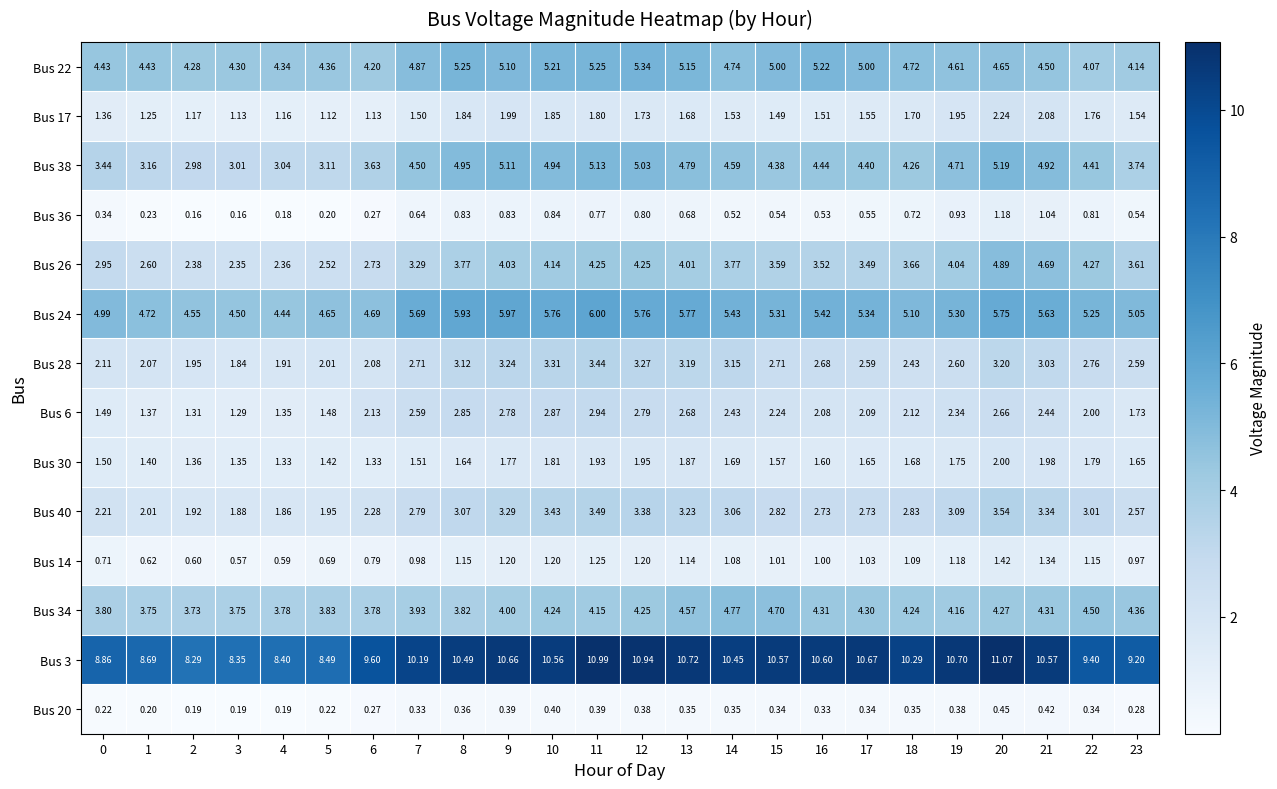

Is the value of Bus 38 at 9 greater than the value of Bus 36 at 12?

Yes